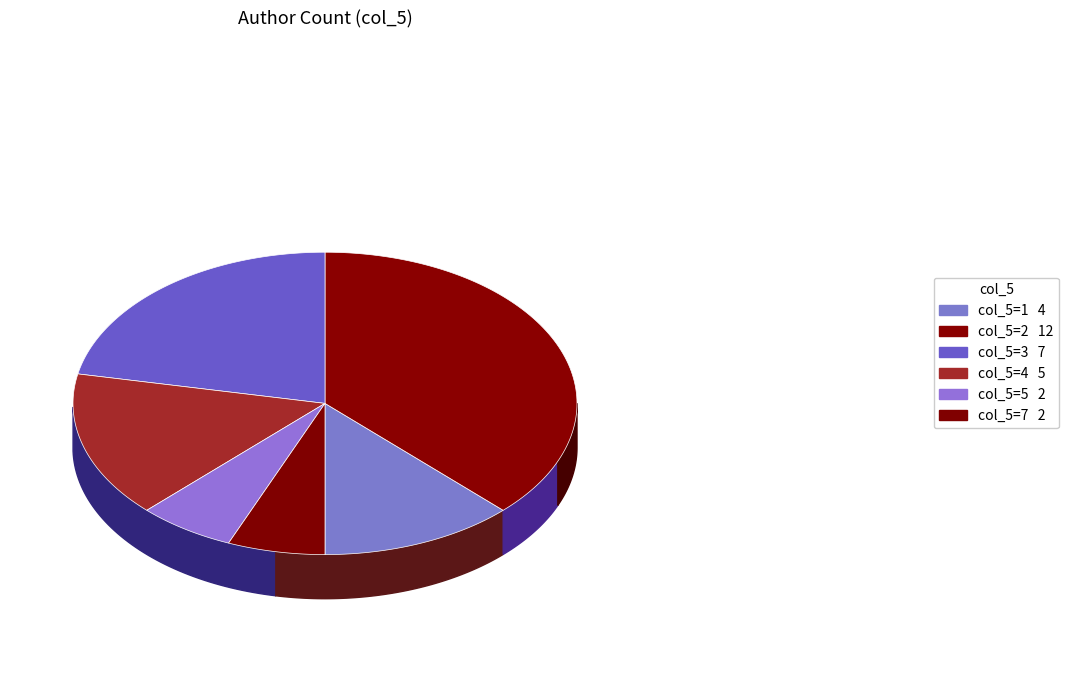

True or false: 5 accounts for 20% of the total.

False